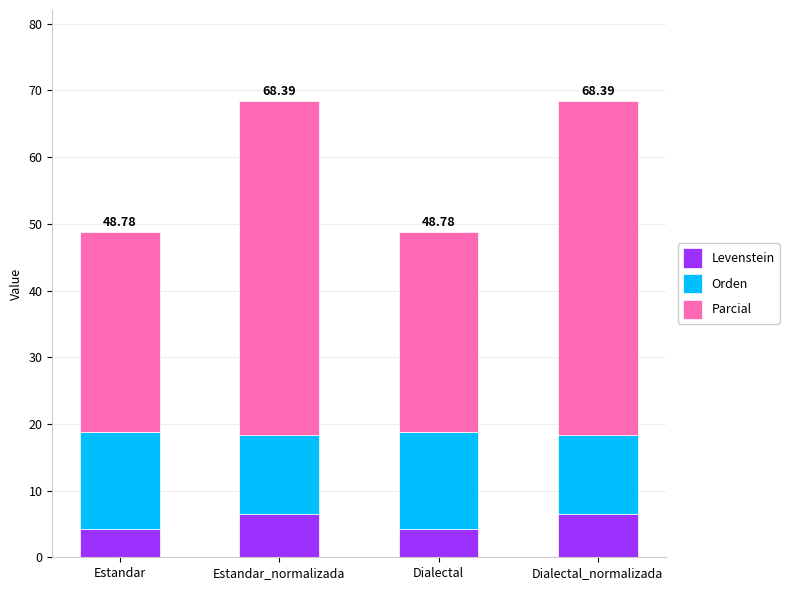

What is the total value across all series at Dialectal_normalizada?

68.4